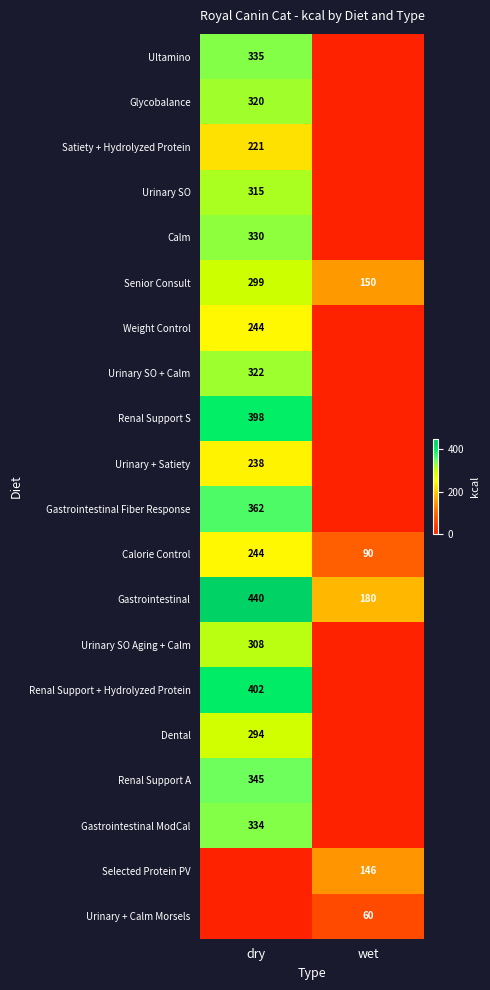

At which category is the sum across all series the highest?

dry